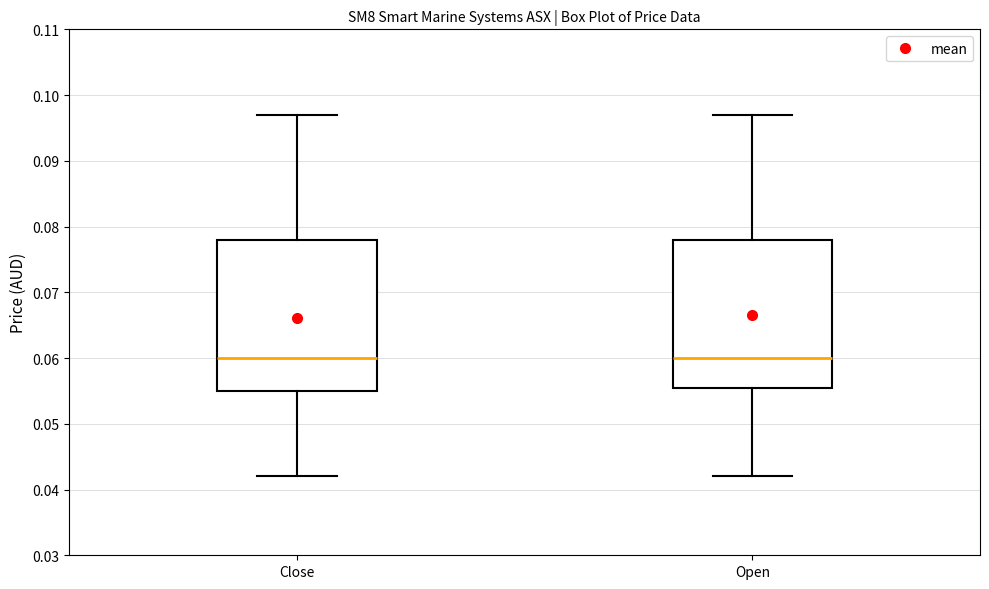

Reading left to right, read every box against the y-axis: the position of its median line, the range the box covers, and the ends of its whiskers. The values are not printed on the chart, so give them approximately, as read against the axis.

Close: median 0.060, box 0.055 to 0.078, whiskers 0.042 to 0.097
Open: median 0.060, box 0.056 to 0.078, whiskers 0.042 to 0.097